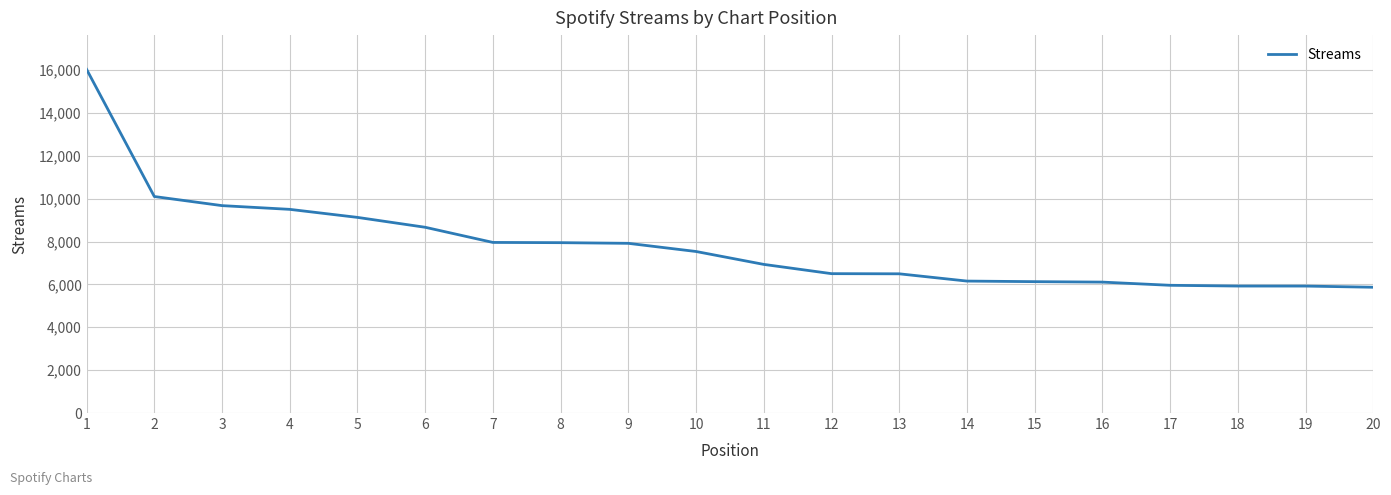

What is the change in value from 3 to 16?

-3568